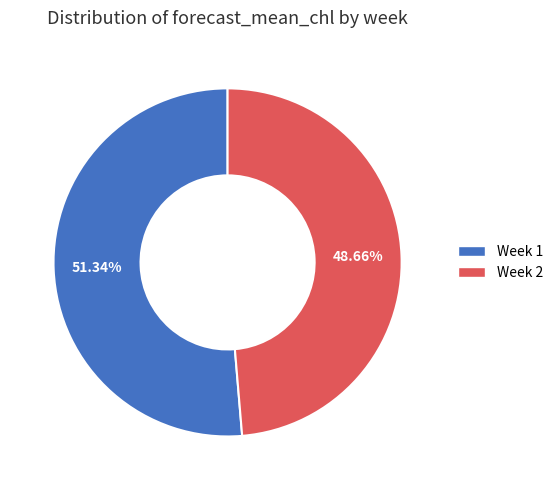

How many segments does this pie chart have?

2